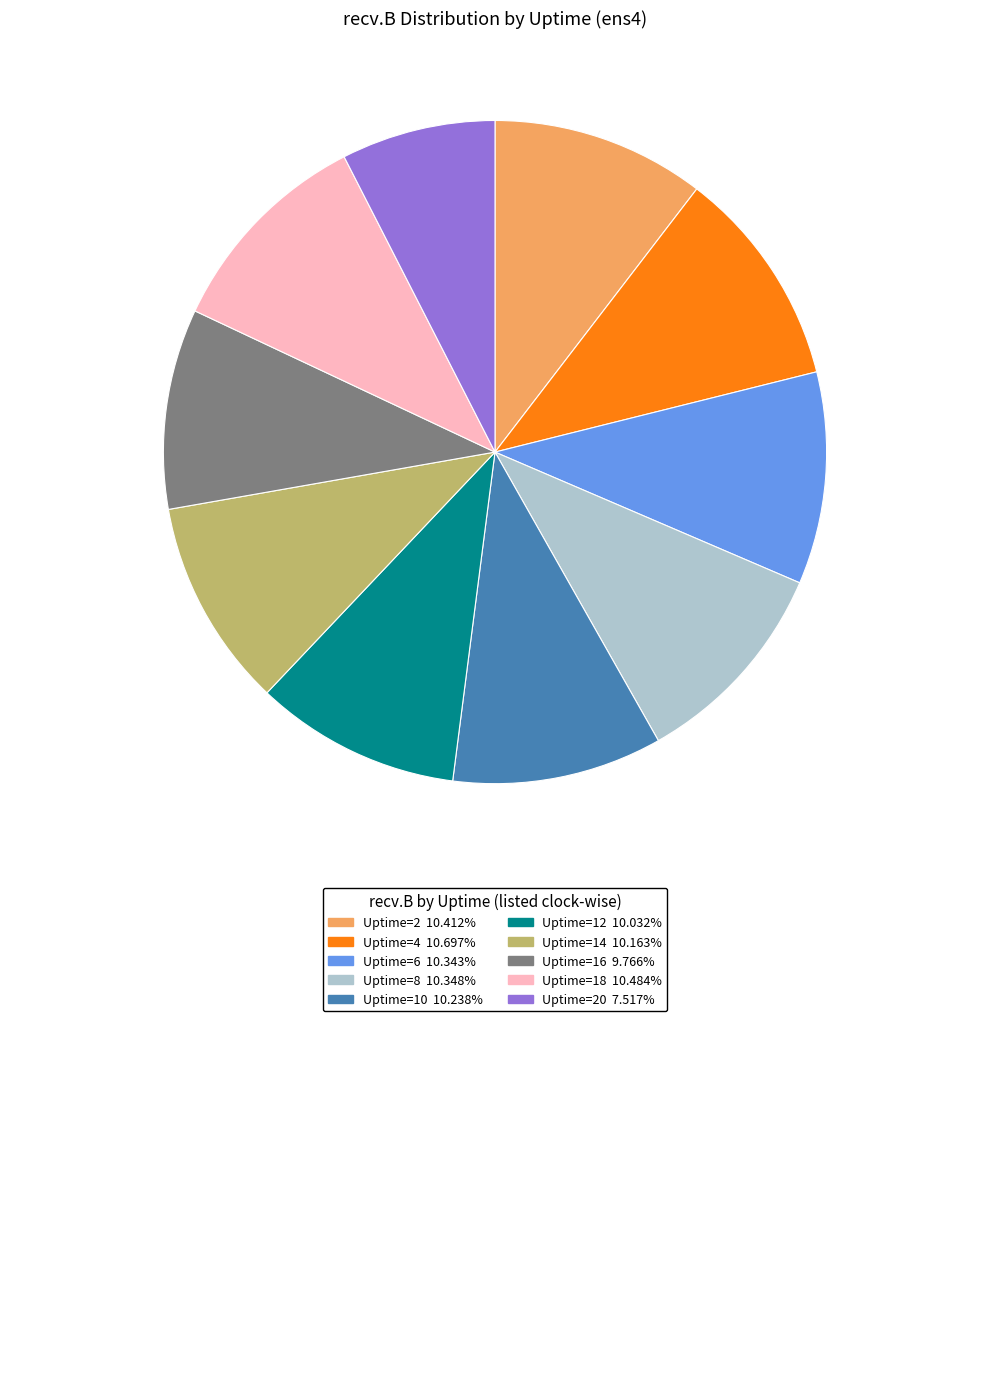

Does any single category account for the majority?

No